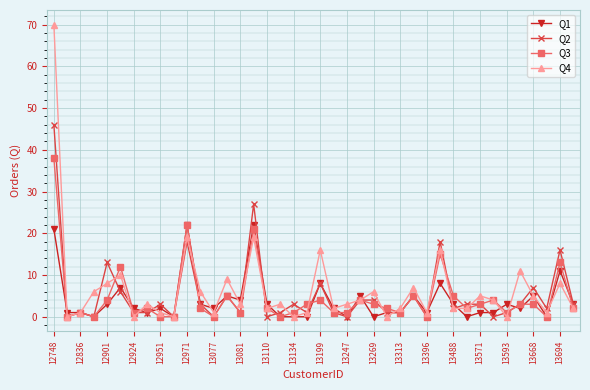

What is the average value of the Q3 series?

5